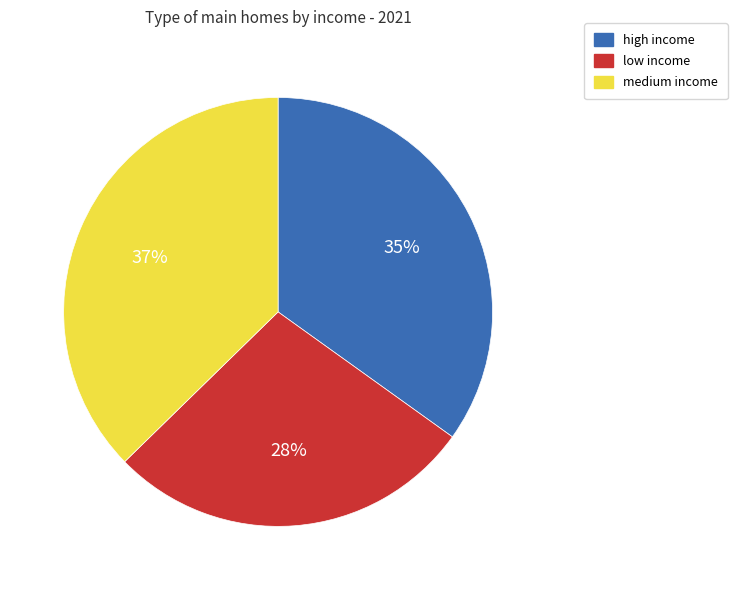

Which slice is the largest?

medium income